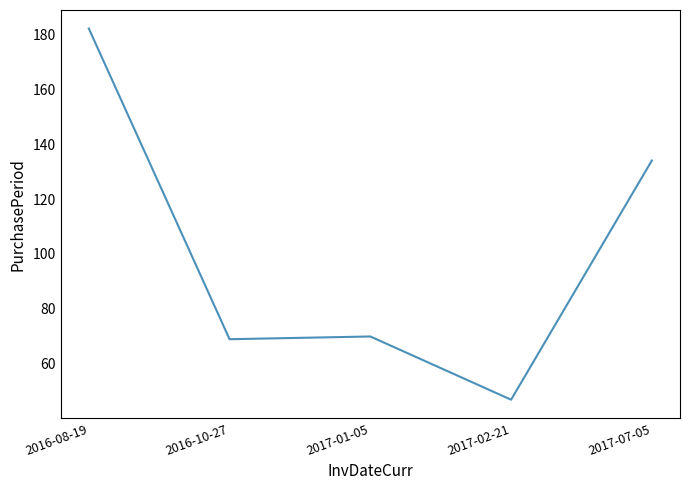

What is the minimum value shown in the chart?

47